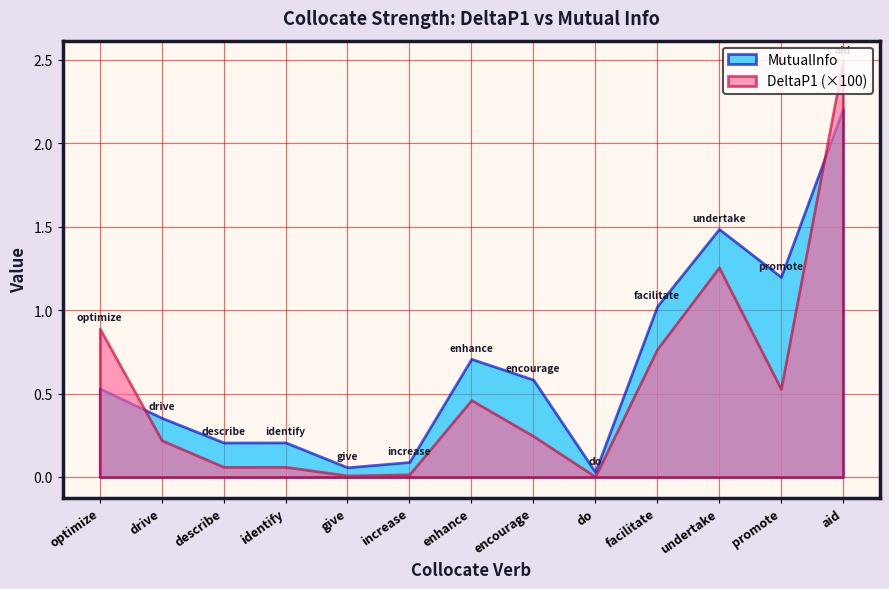

List the series in order of their peak value, lowest first.

MutualInfo, DeltaP1 (×100)